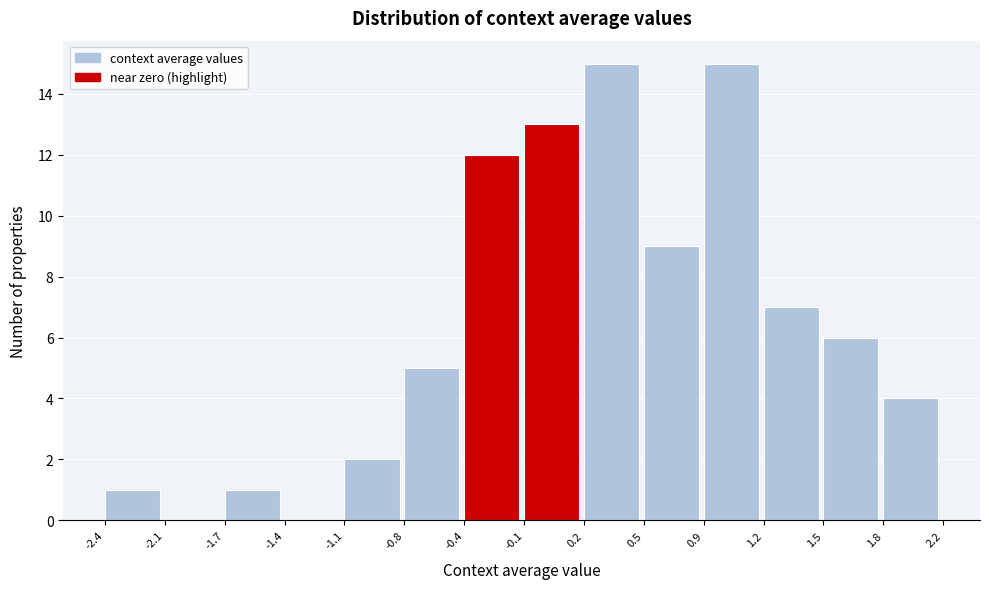

What is the height of the bar covering 0.2 to 0.5 on the x-axis? The values are not printed on the chart, so give them approximately, as read against the axis.

15